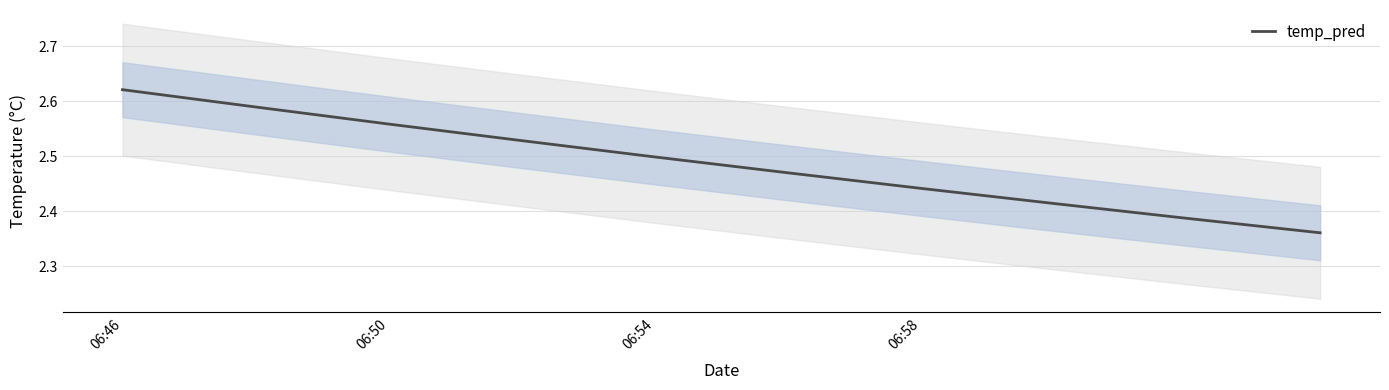

True or false: there are more than 1 points higher than both neighbors.

False